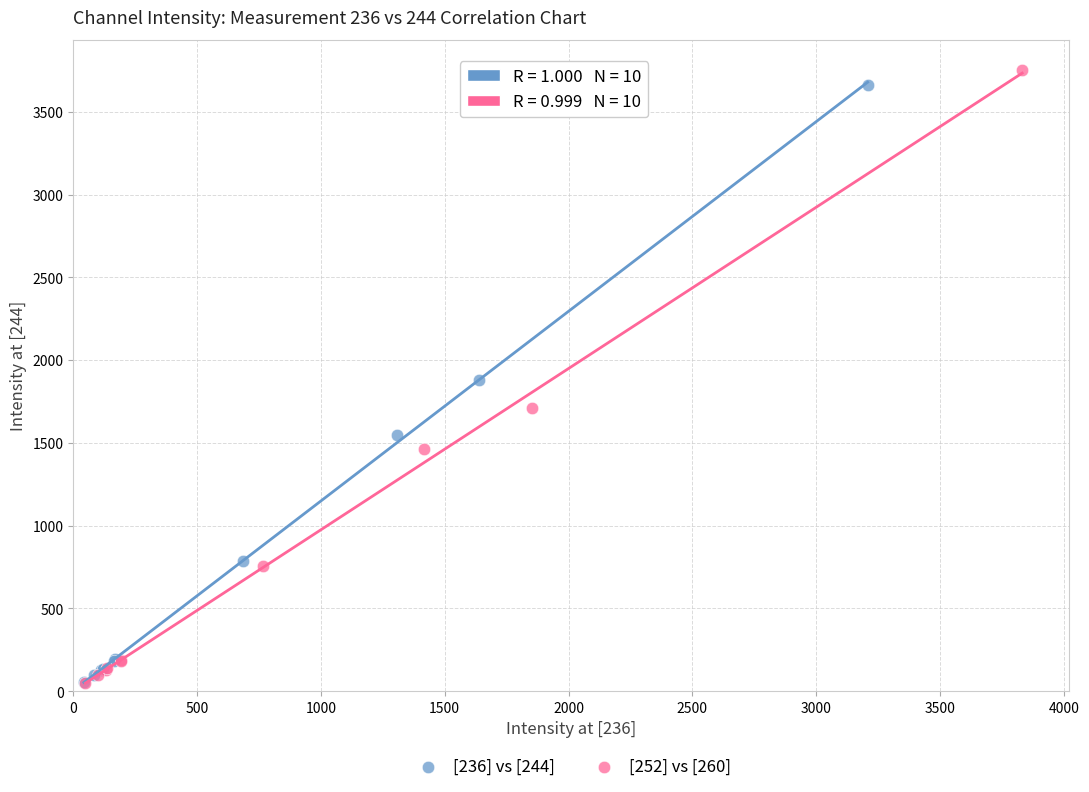

Which series has the largest Y range (max minus min)?

[252] vs [260]